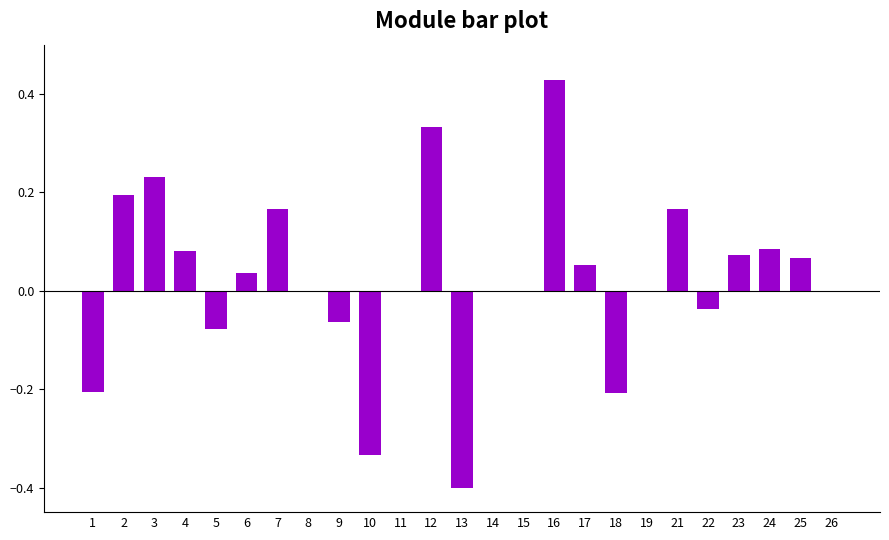

Which label corresponds to the largest value in the chart?

16